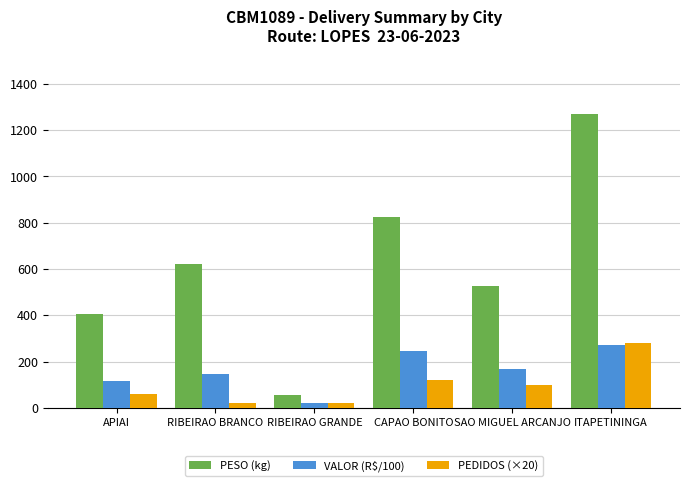

Count the number of categories in the chart.

6